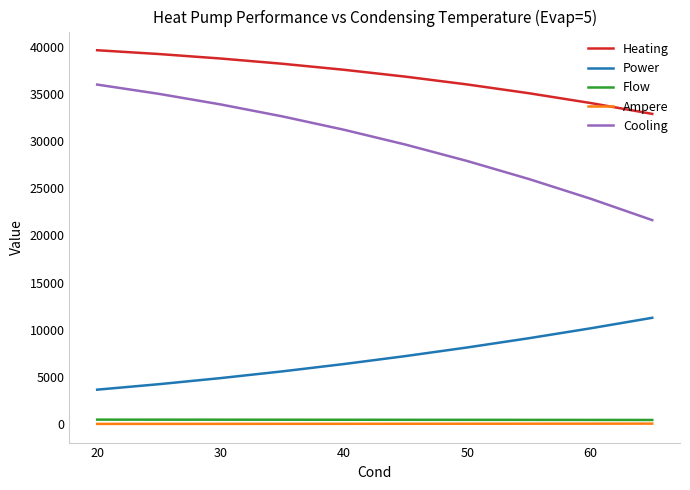

True or false: Cooling and Heating intersect in this chart.

False